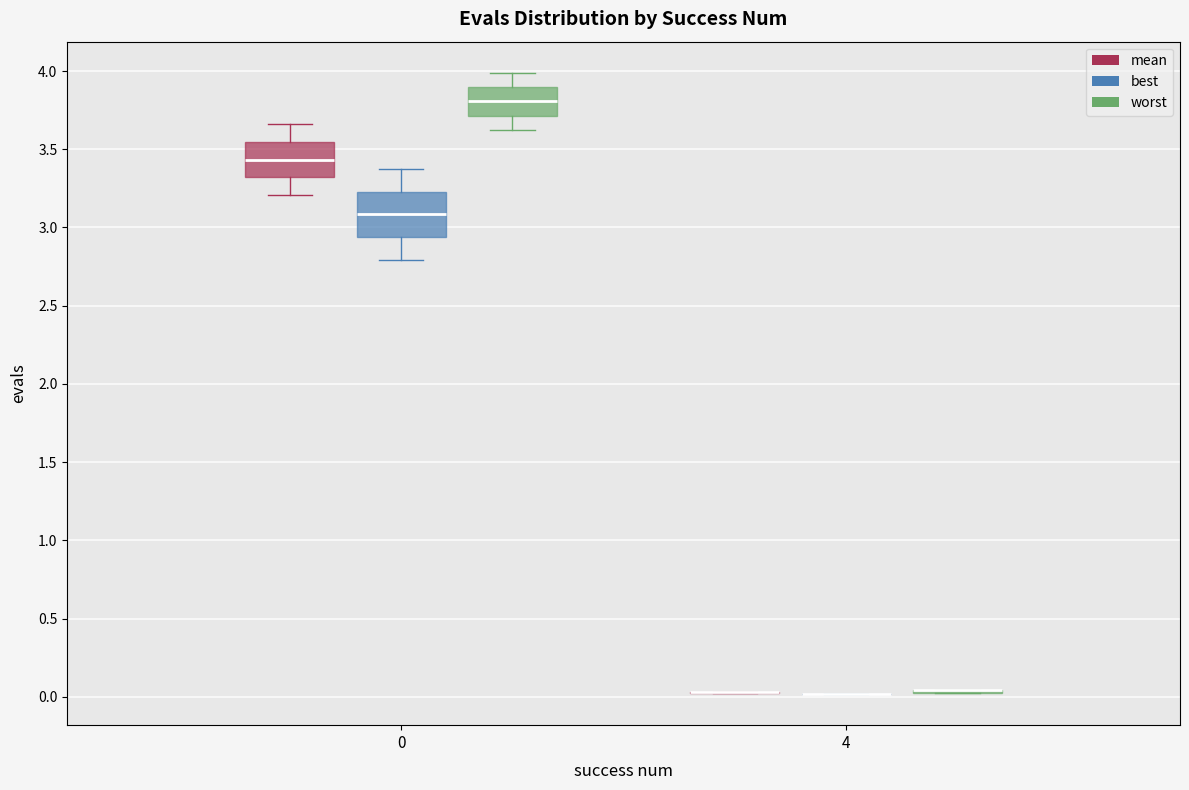

Reading left to right, transcribe this box plot: for each box, give where its median line is, the range the box spans, and where its two whiskers end, as read against the y-axis. The values are not printed on the chart, so give them approximately, as read against the axis.

0 (mean): median 3.45, box 3.30 to 3.55, whiskers 3.20 to 3.65
0 (best): median 3.10, box 2.95 to 3.25, whiskers 2.80 to 3.35
0 (worst): median 3.80, box 3.70 to 3.90, whiskers 3.60 to 4.00
4 (mean): box collapsed to a line at 0.05, whiskers 0.00 to 0.05
4 (best): box collapsed to a line at 0.00, whiskers 0.00 to 0.00
4 (worst): box collapsed to a line at 0.05, whiskers 0.05 to 0.05